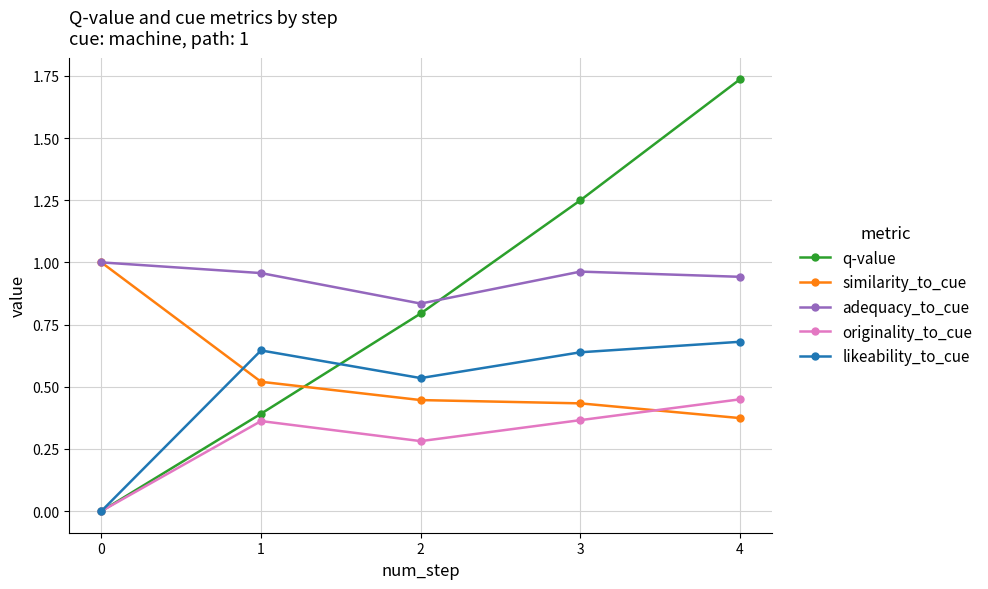

At which label does originality_to_cue reach its peak?

4